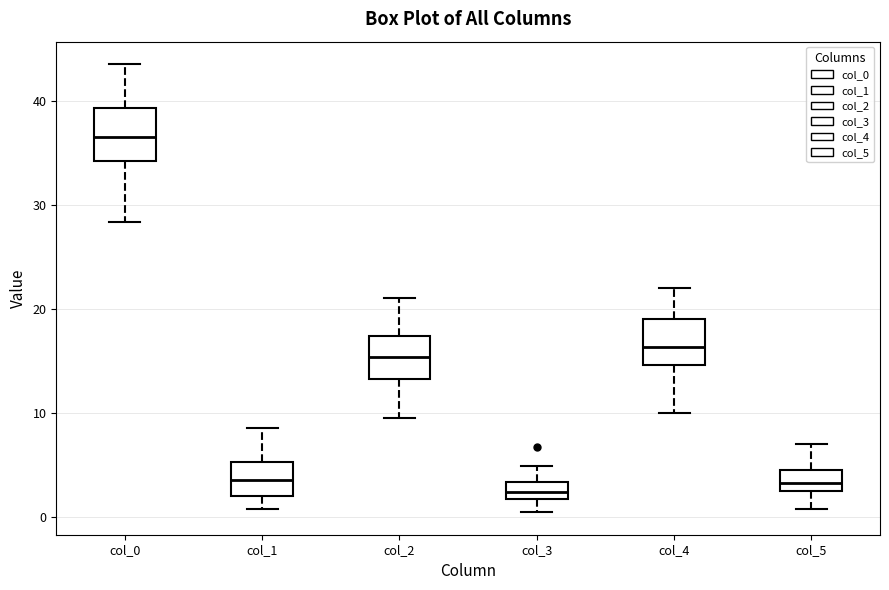

Reading left to right, read every box against the y-axis: the position of its median line, the range the box covers, and the ends of its whiskers. The values are not printed on the chart, so give them approximately, as read against the axis.

col_0: median 37, box 34 to 39, whiskers 28 to 44
col_1: median 4, box 2 to 5, whiskers 1 to 9
col_2: median 15, box 13 to 17, whiskers 10 to 21
col_3: median 2 (inside the box), box 2 to 3, whiskers 0 to 5
col_4: median 16, box 15 to 19, whiskers 10 to 22
col_5: median 3, box 2 to 4, whiskers 1 to 7